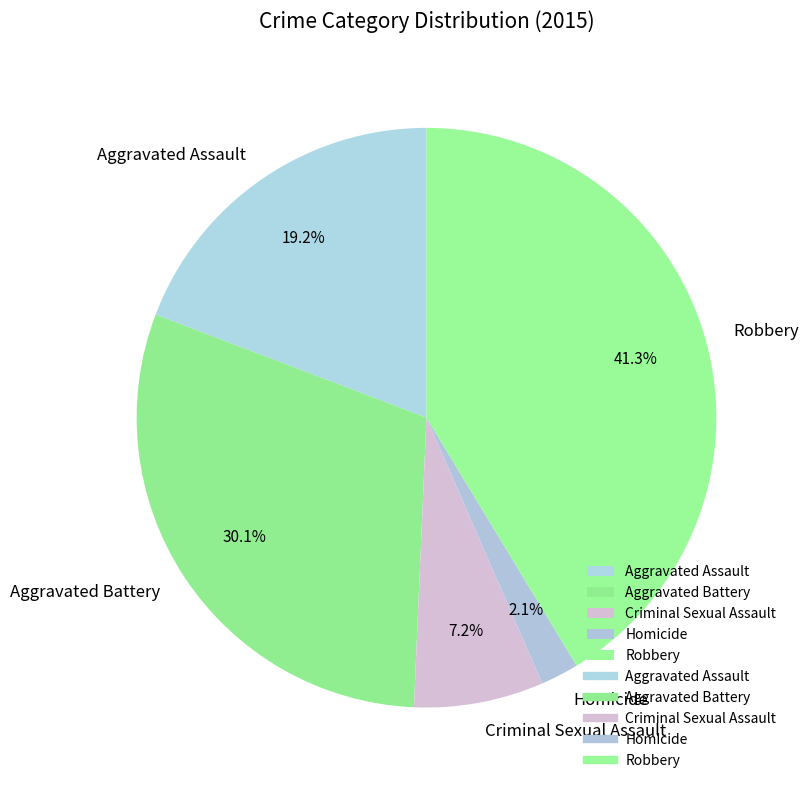

Between Robbery and Aggravated Assault, which is larger?

Robbery